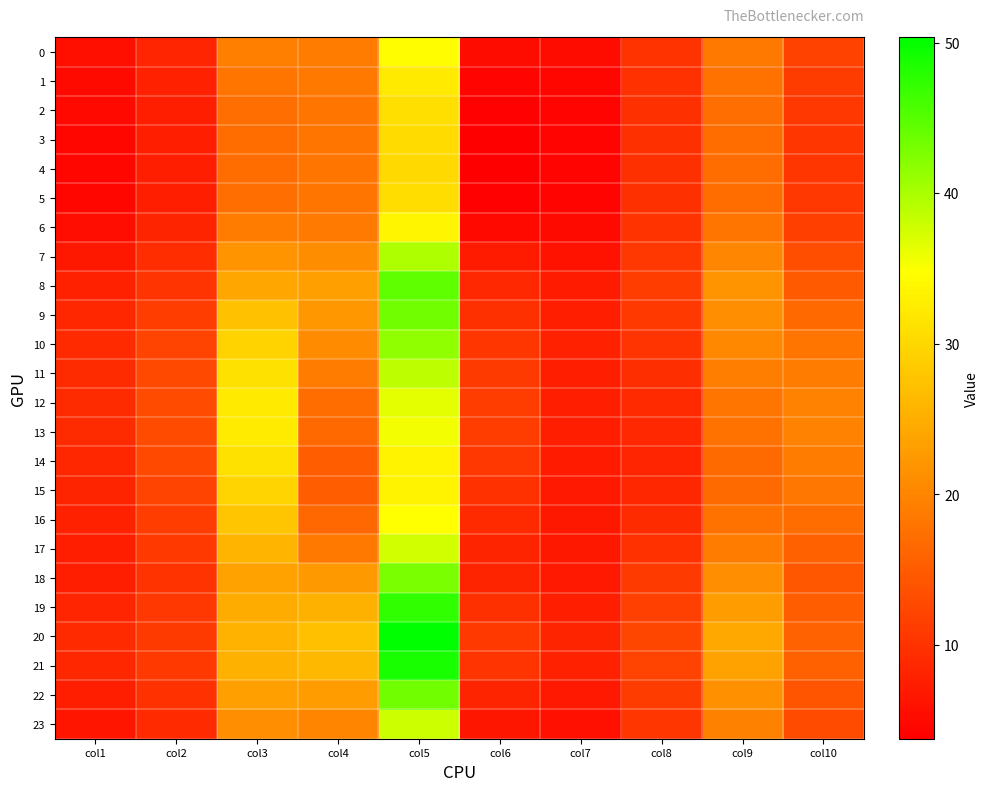

Between col5 and col6, which series saw the biggest shift?

20